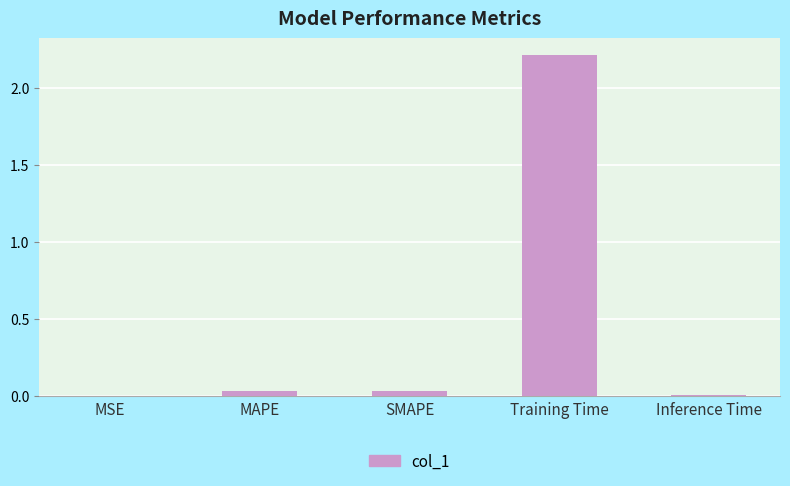

Which has a higher value, SMAPE or Training Time?

Training Time